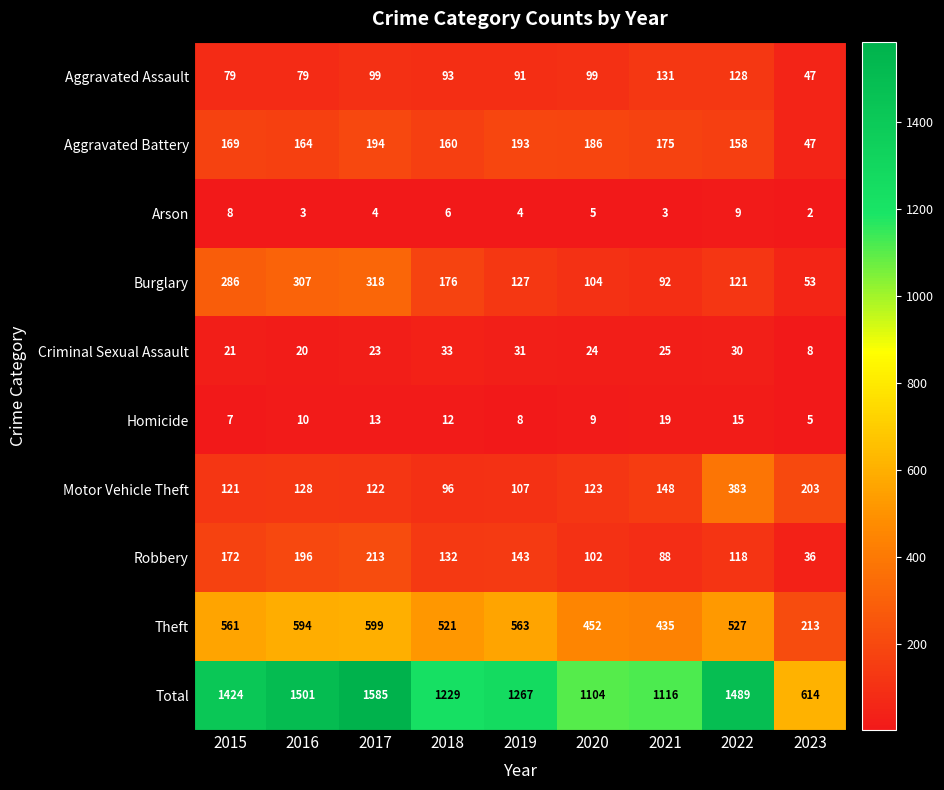

What is the maximum value for Theft?

599